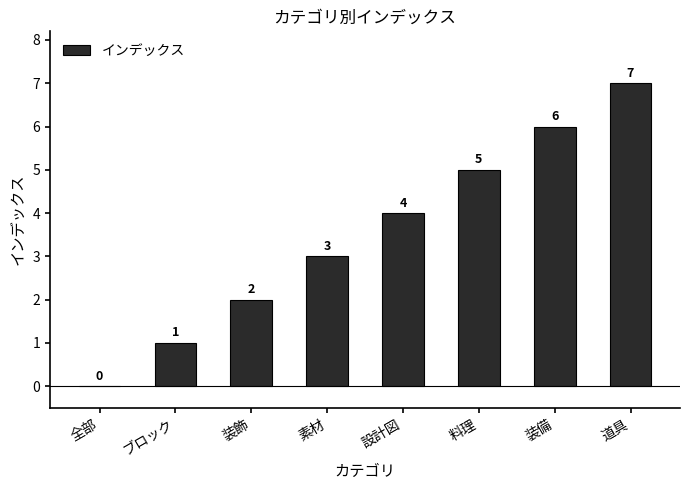

What is the sum of the values at ブロック and 料理?

6